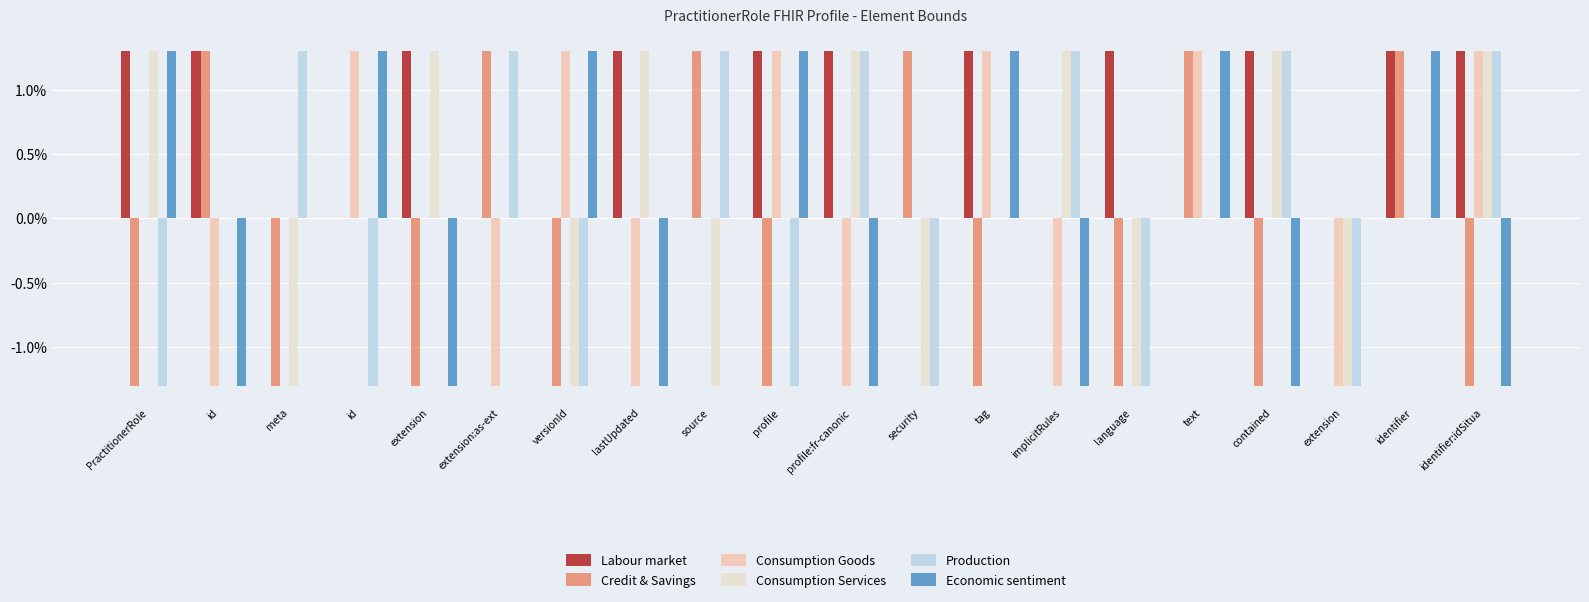

At which category is the sum across all series the highest?

text